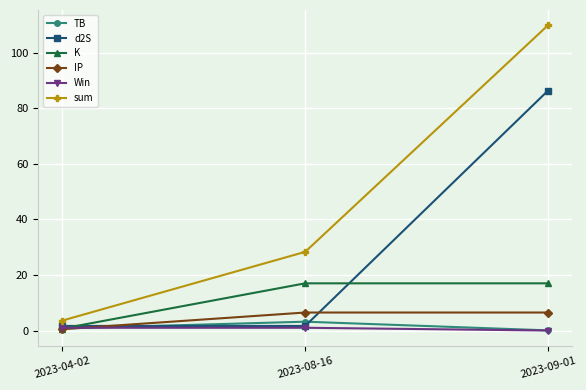

At which label is Win closest to 0?

2023-09-01